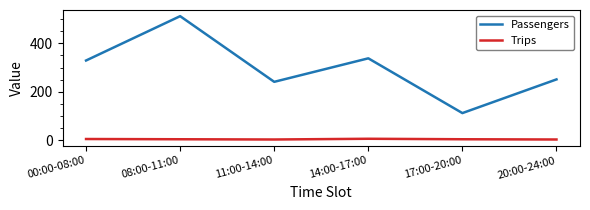

List the series in order of their overall mean, lowest first.

Trips, Passengers